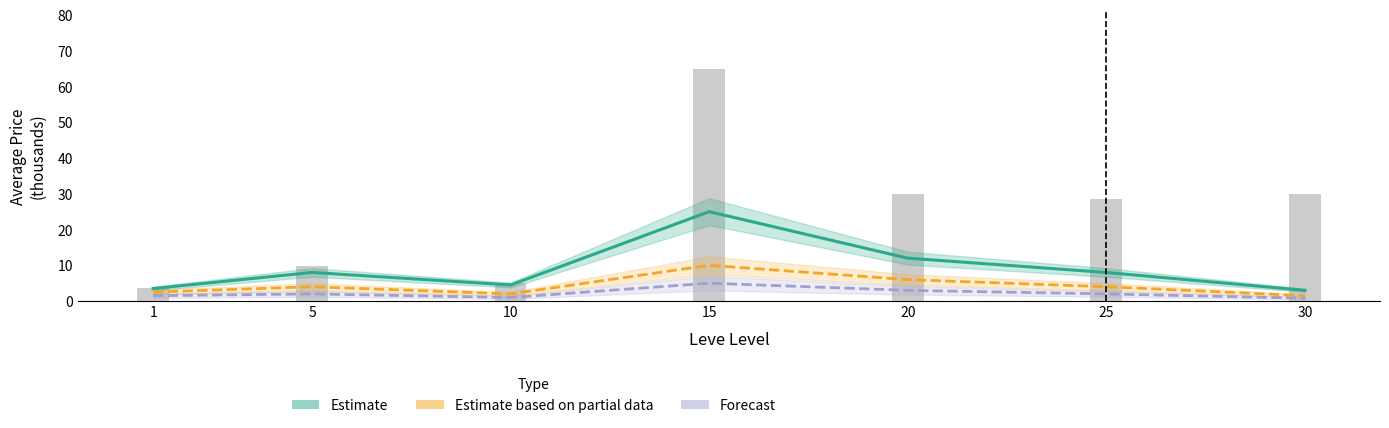

Reading left to right, what are all the values shown in this chart?

Estimate: 1=3.5	5=8.0	10=4.5	15=25.0	20=12.0	25=8.0	30=3.0
Estimate based on partial data: 1=2.5	5=4.0	10=2.0	15=10.0	20=6.0	25=4.0	30=1.5
Forecast: 1=1.5	5=2.0	10=1.0	15=5.0	20=3.0	25=2.0	30=0.8
Bar (currentAveragePrice): 1=3.8	5=9.8	10=5.0	15=65.0	20=30.0	25=28.5	30=30.0